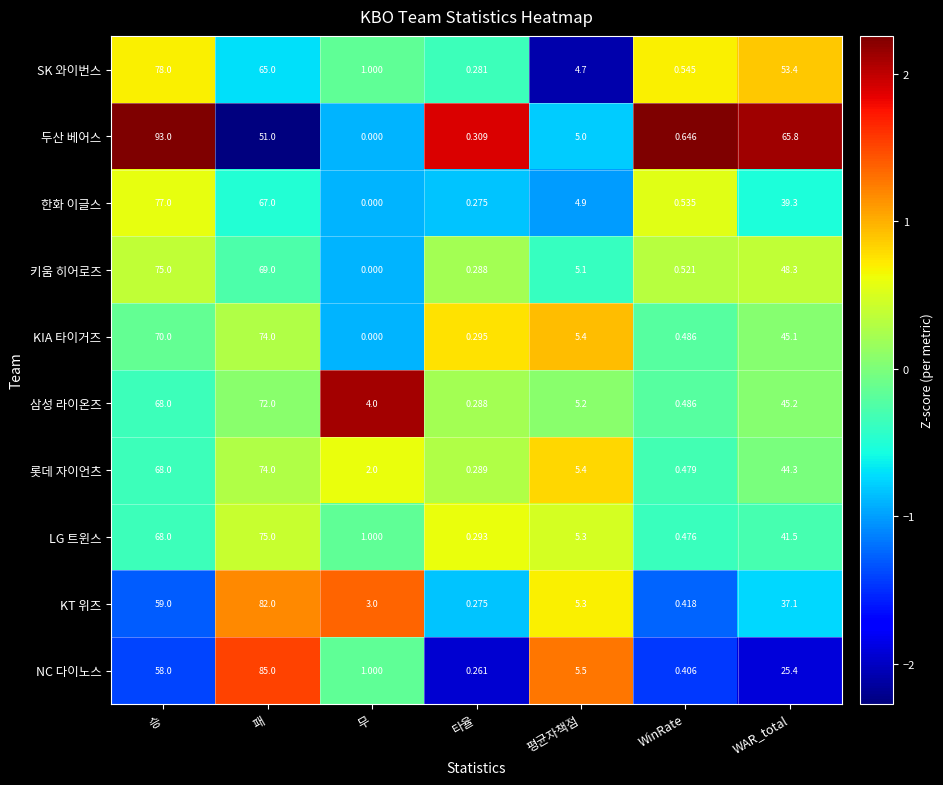

List the labels in order of LG 트윈스 value, smallest first.

타율, WinRate, 무, 평균자책점, WAR_total, 승, 패